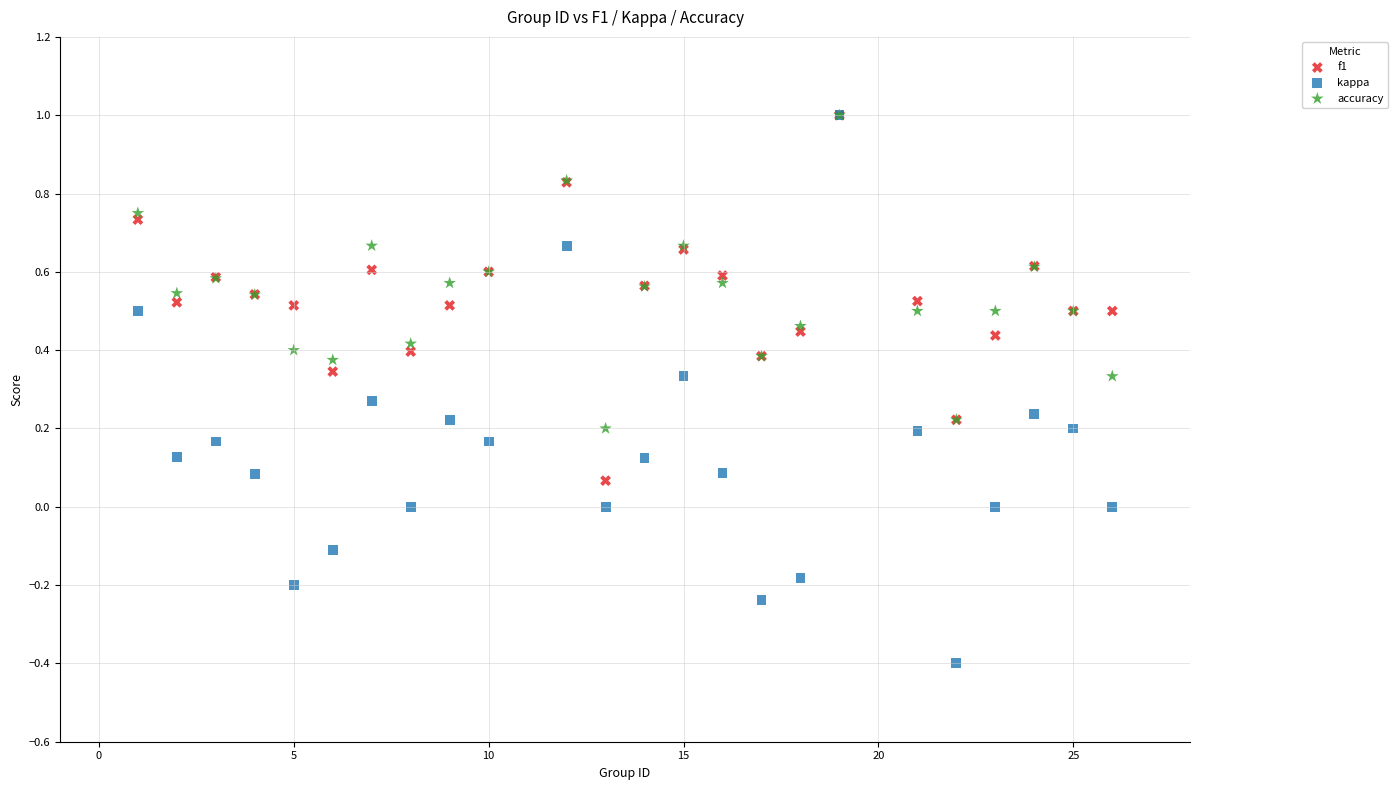

What are all the series names shown in the legend?

f1, kappa, accuracy